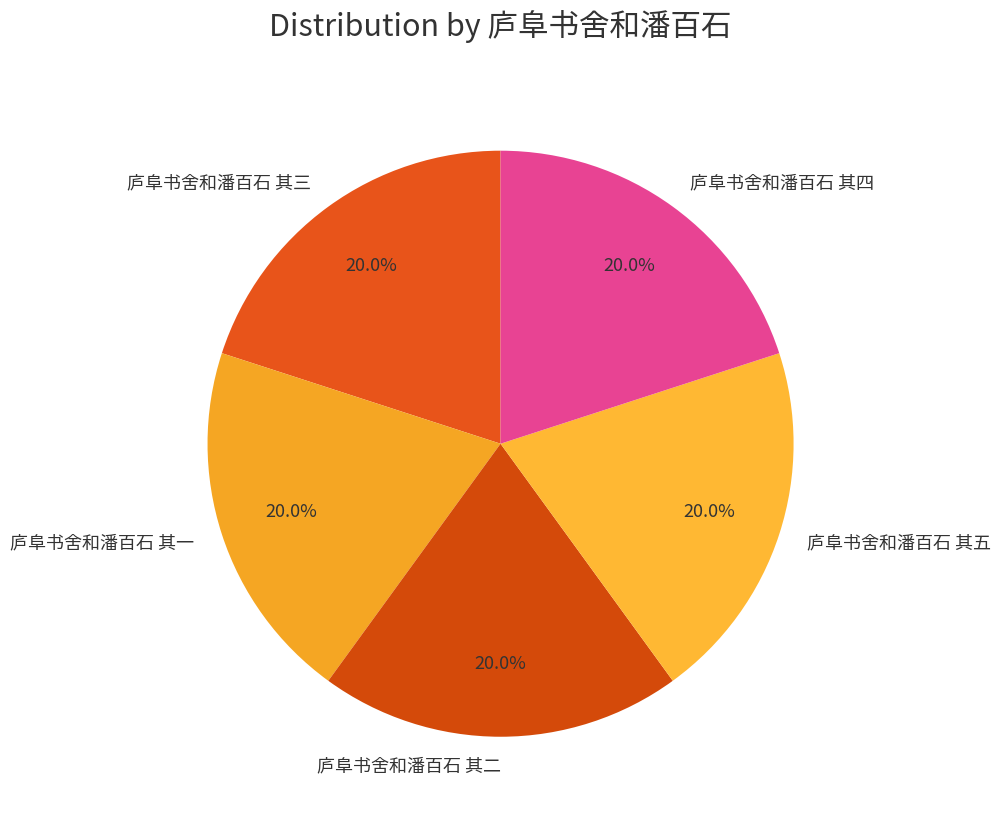

To the nearest percent, what percentage of the pie is 庐阜书舍和潘百石 其四?

20%